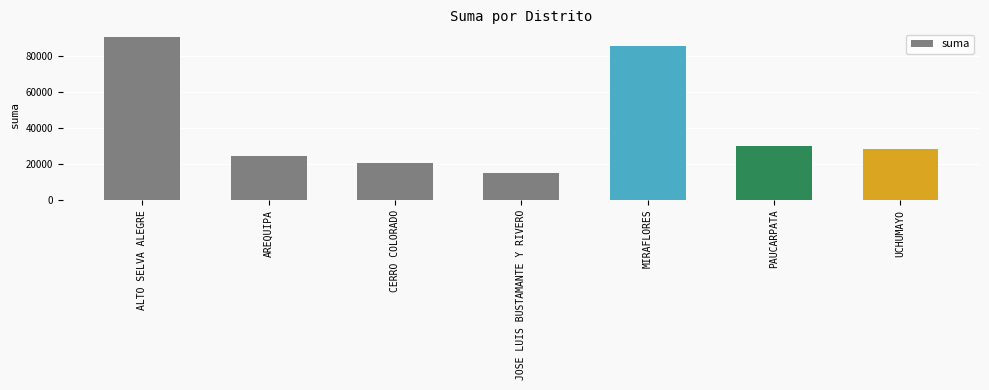

Approximately how many times larger is the value at AREQUIPA compared to PAUCARPATA?

0.8